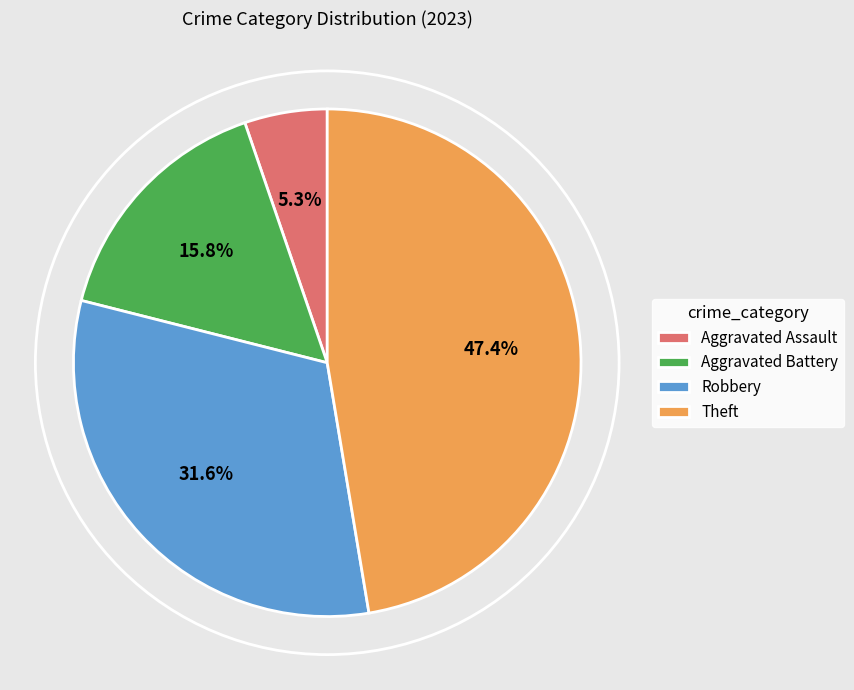

What is the largest slice in the pie chart?

Theft